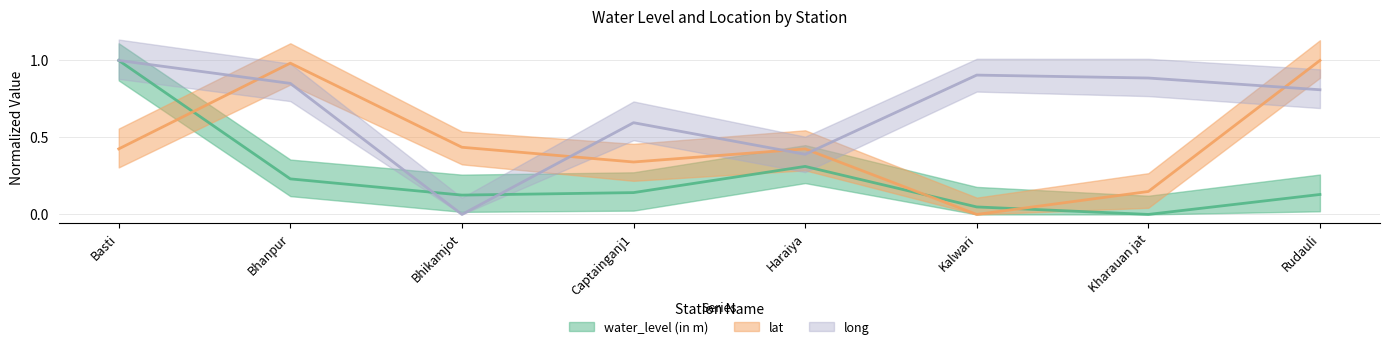

Between Bhikamjot and Kalwari, which series saw the biggest shift?

long